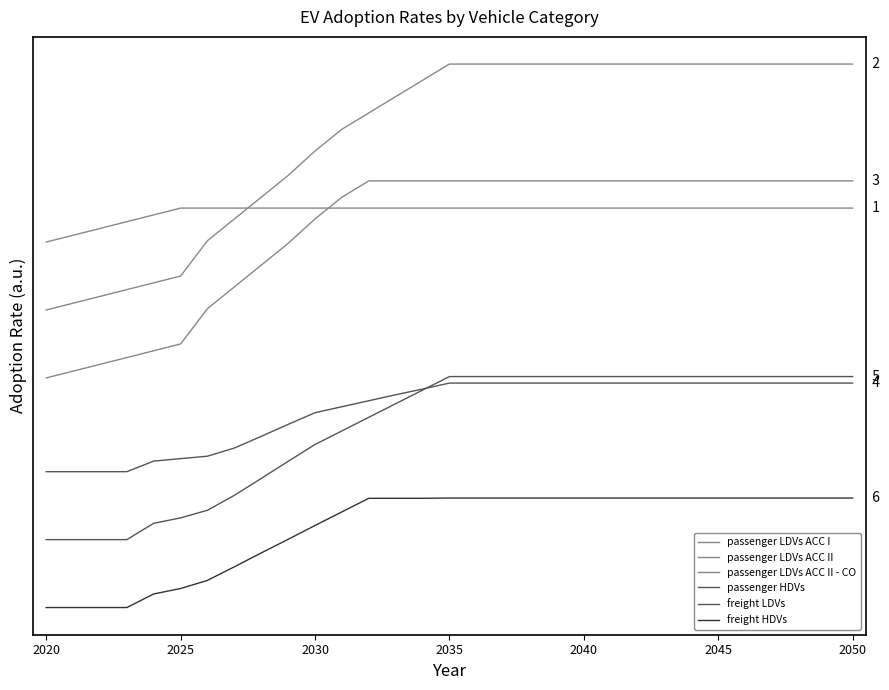

Is this an area chart (filled region under the line)?

No